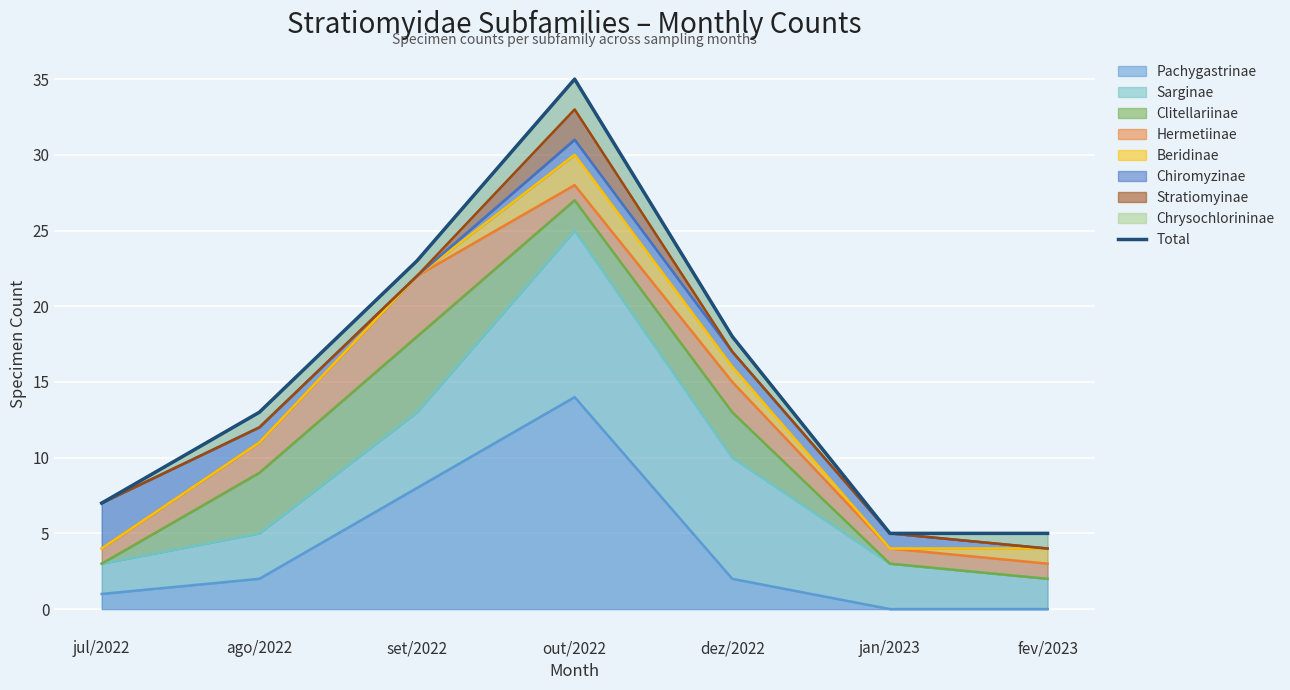

True or false: the data shows 29 at dez/2022.

False